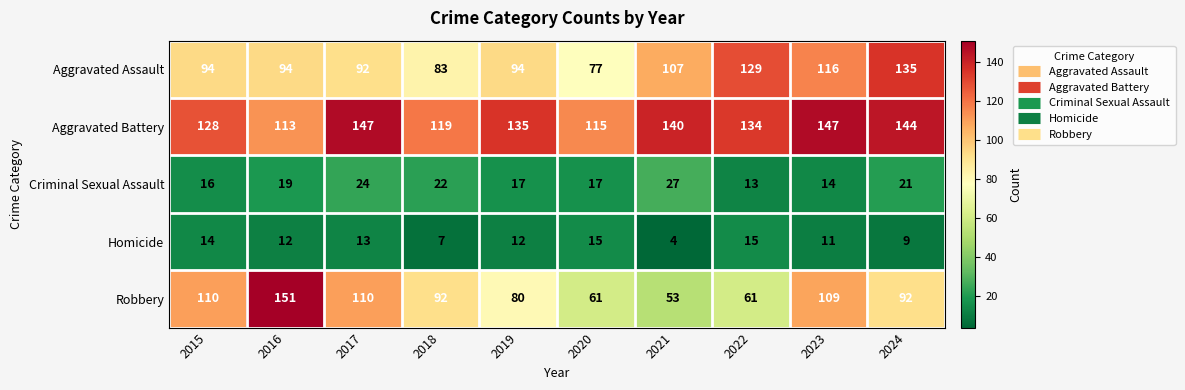

What is the minimum value shown in the chart?

4